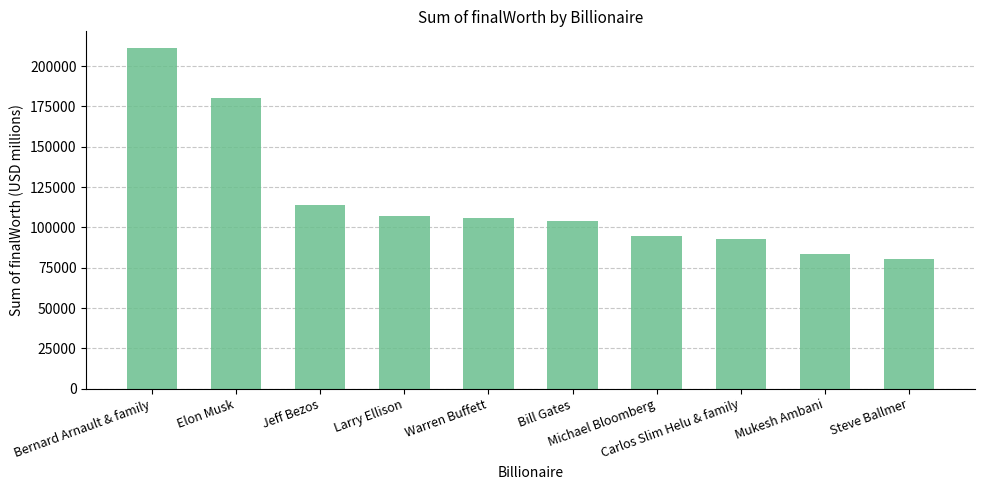

Reading right to left, list all the values displayed in this chart.

80700	83400	93000	94500	104000	106000	107000	114000	180000	211000